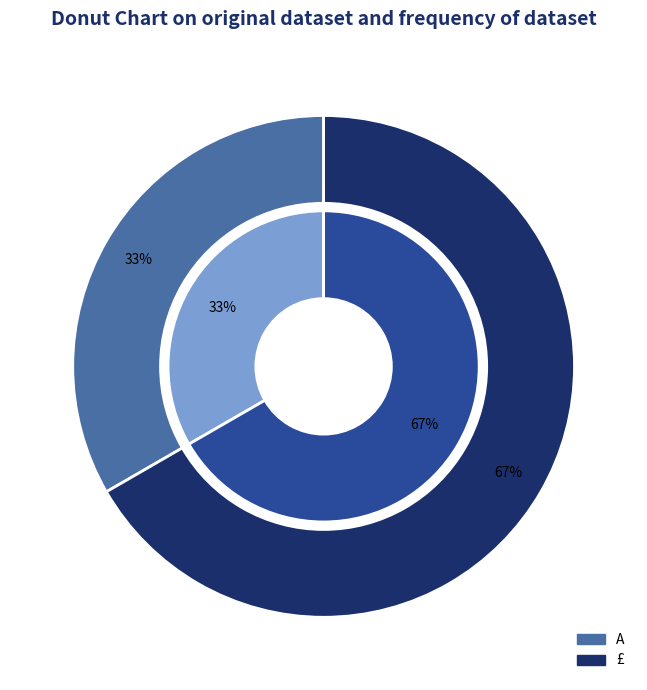

To the nearest percent, what percentage of the pie is A?

33%